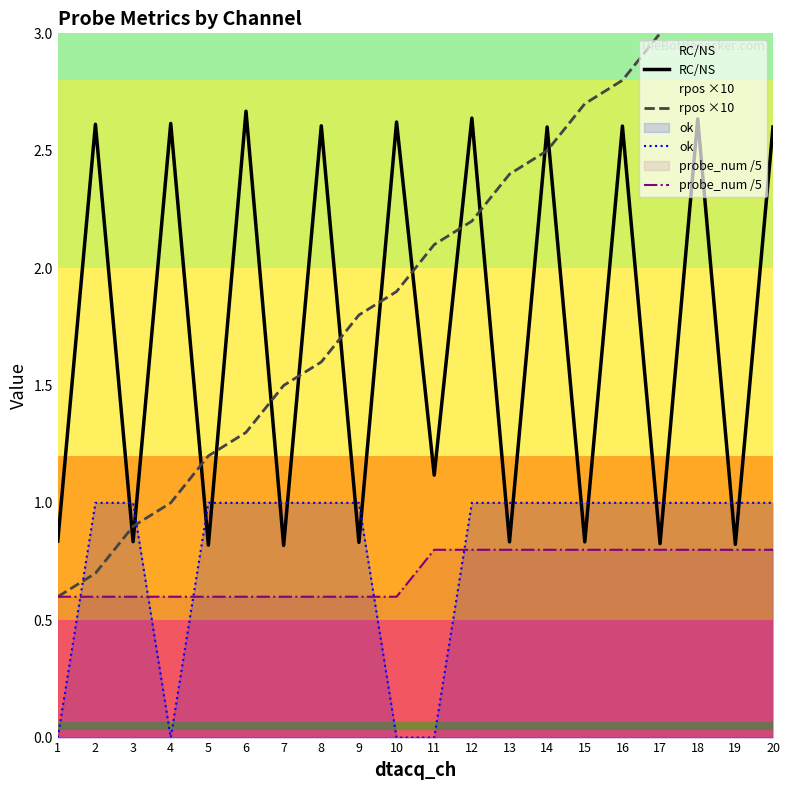

Does the chart have visible grid lines?

No